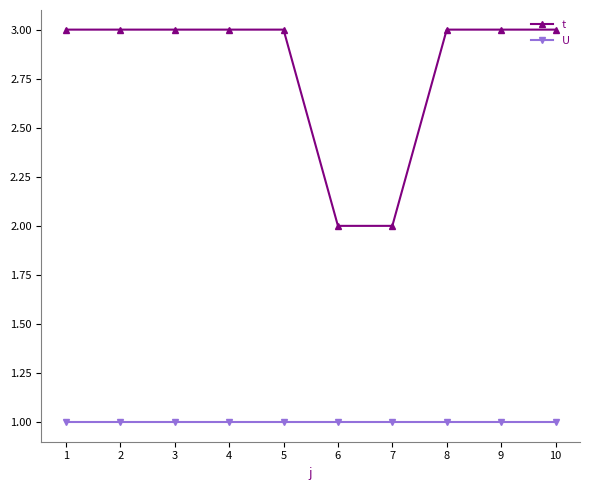

What is the total value across all series at 7?

3